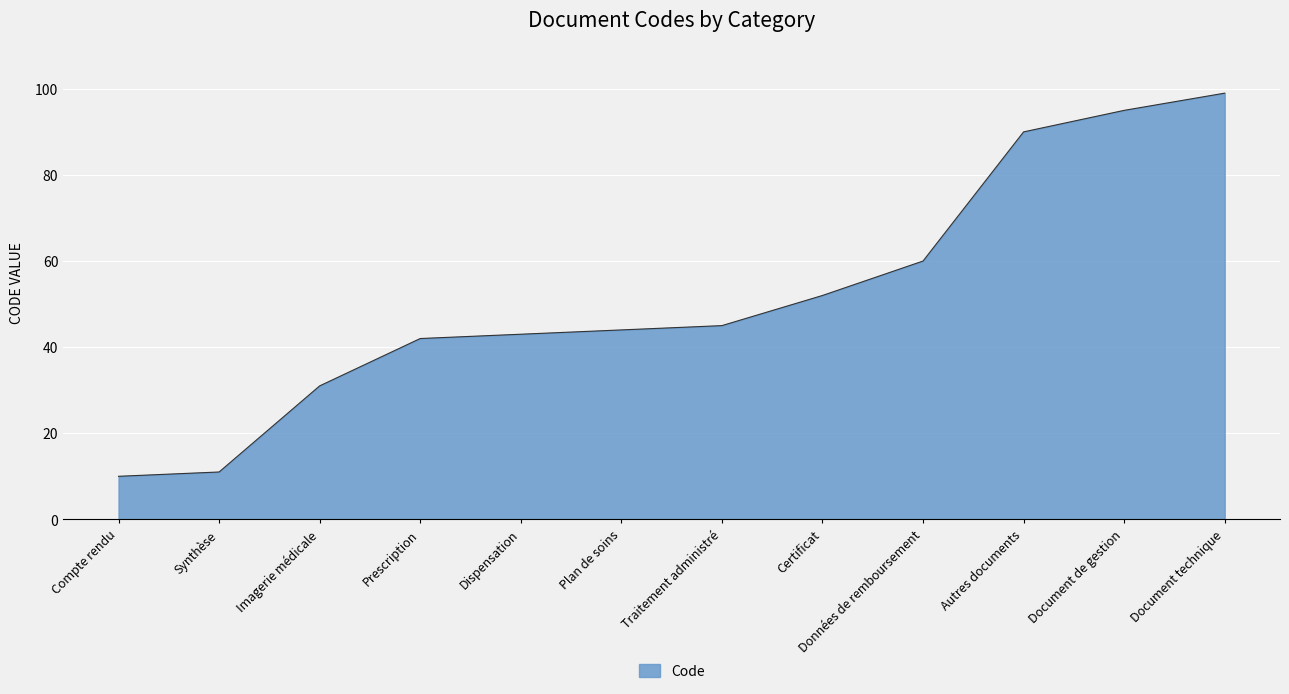

What is the change in value from Certificat to Données de remboursement?

+8